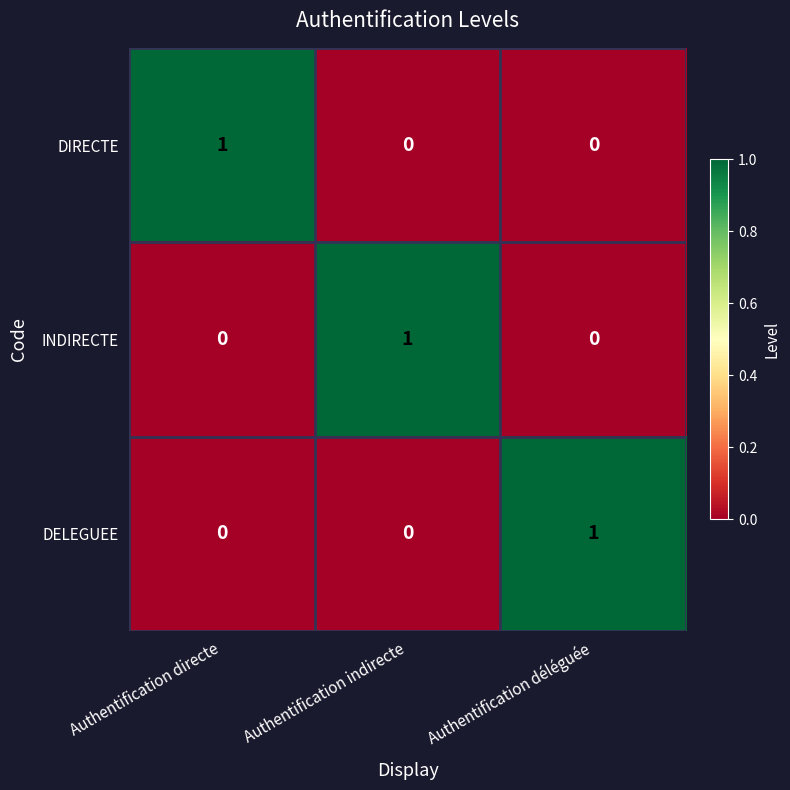

The DIRECTE series shows 0 at Authentification indirecte. True or false?

True